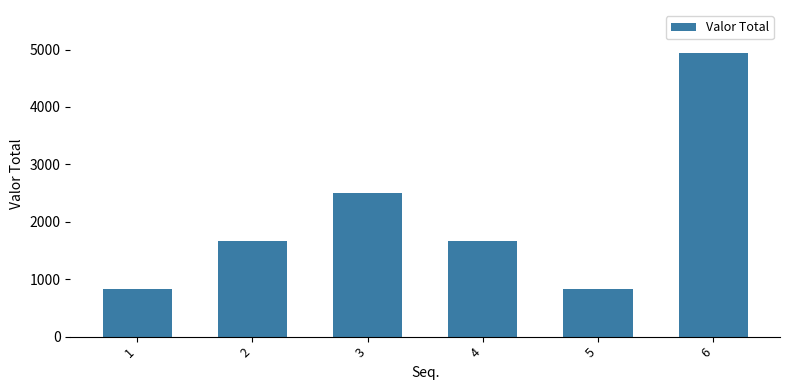

Which label corresponds to the largest value in the chart?

6